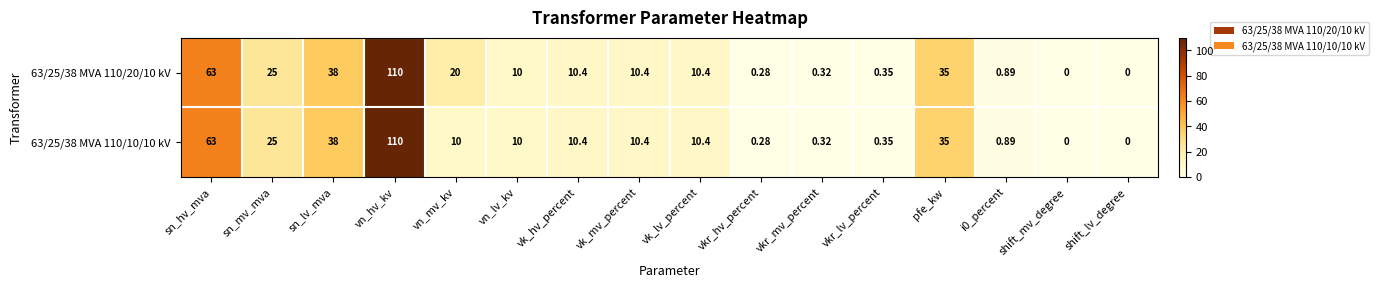

Where does the 63/25/38 MVA 110/10/10 kV series first go above 10?

sn_hv_mva